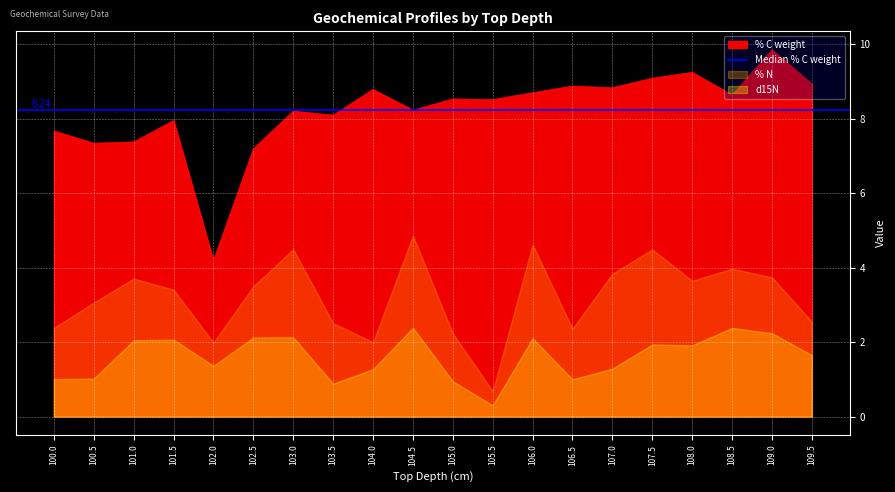

Rank the series by their average value, from lowest to highest.

d15N, % N, % C weight